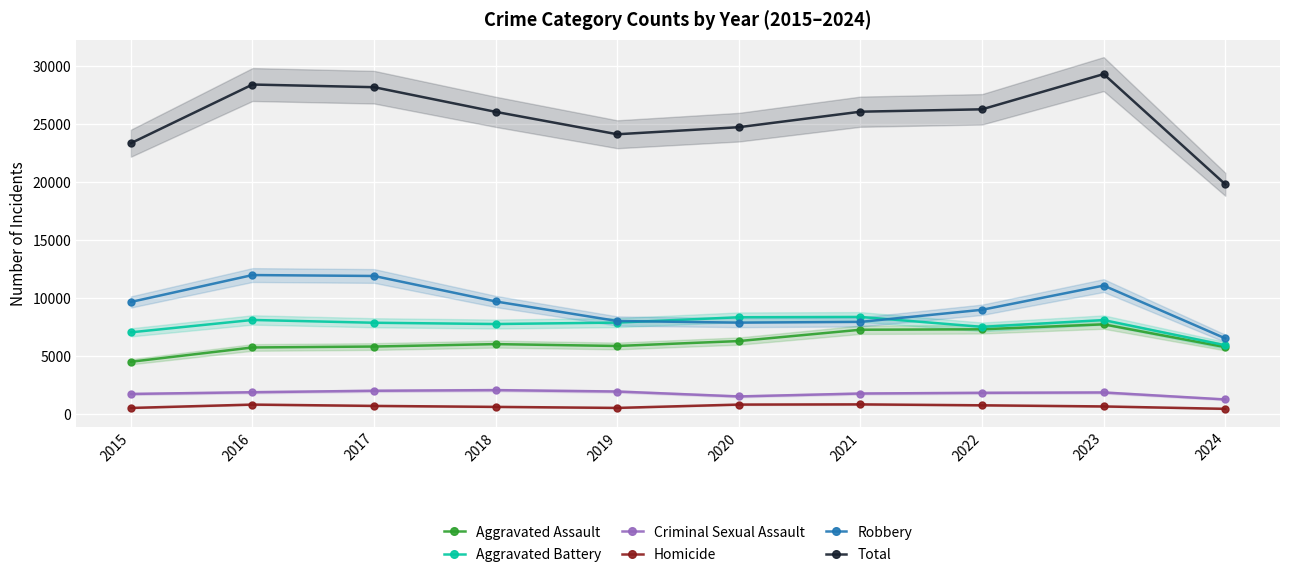

At how many categories does at least one series exceed 9958?

10